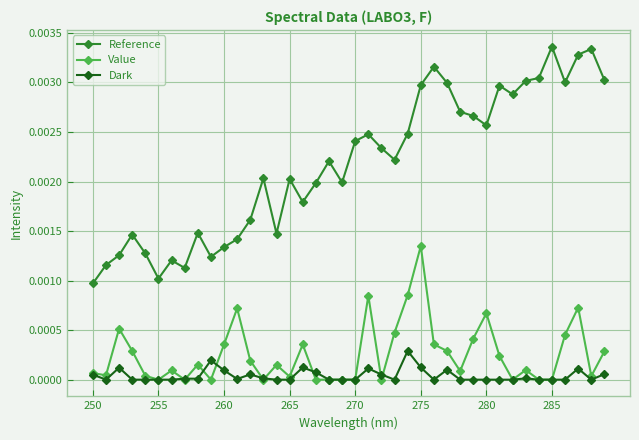

Is this an area chart (filled region under the line)?

No